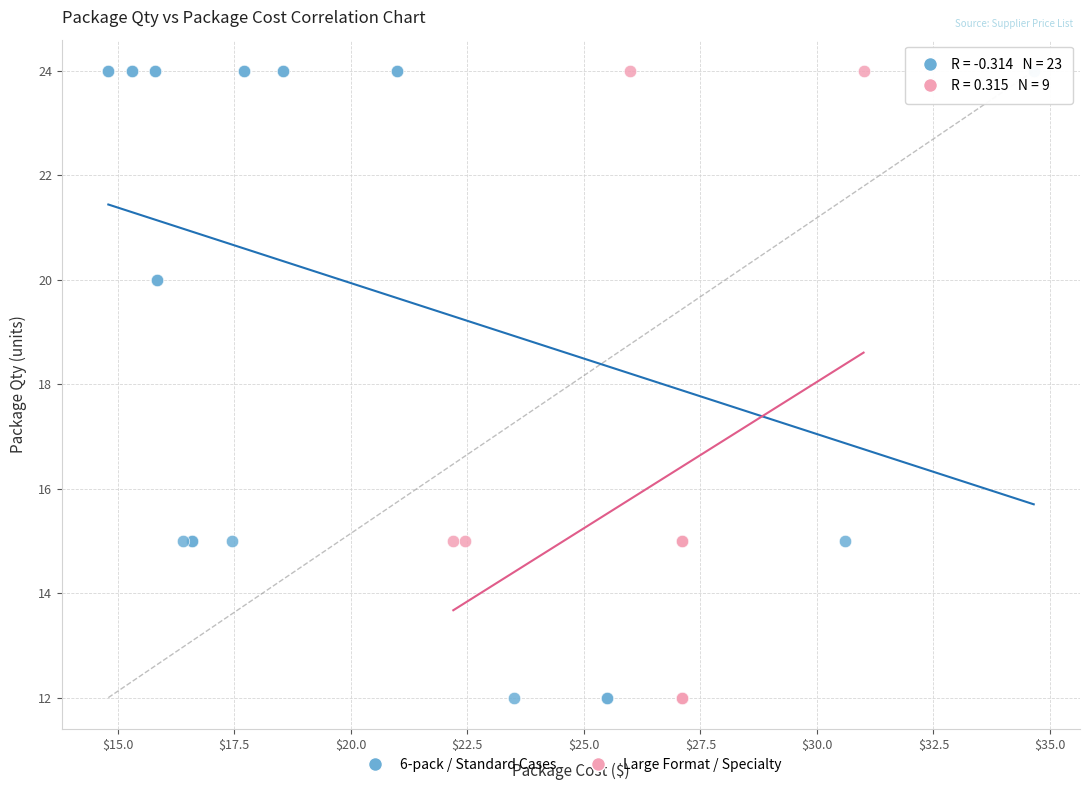

What are all the series names shown in the legend?

6-pack / Standard Cases, Large Format / Specialty